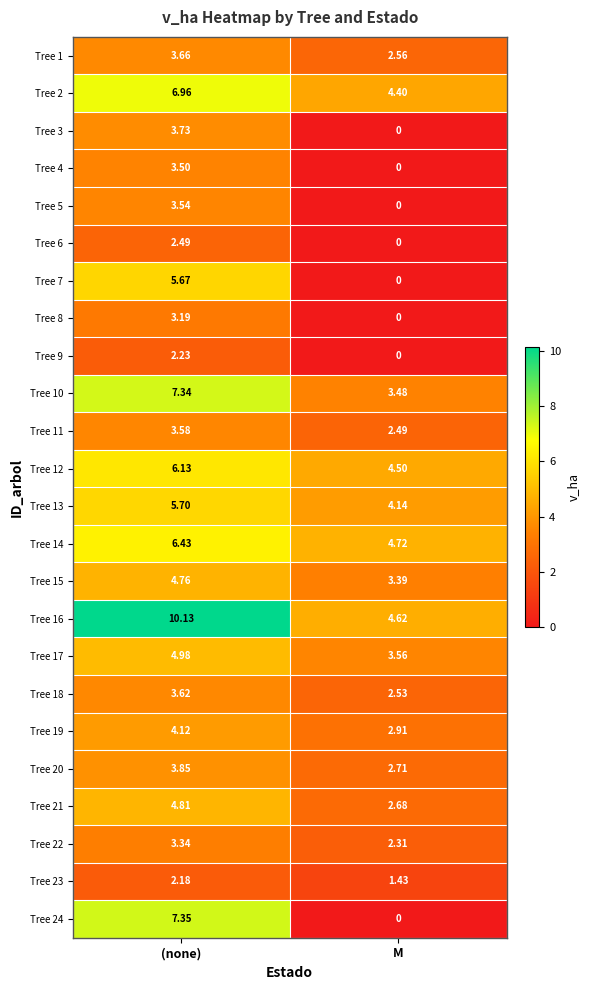

Is the value of Tree 11 at M greater than the value of Tree 24 at (none)?

No